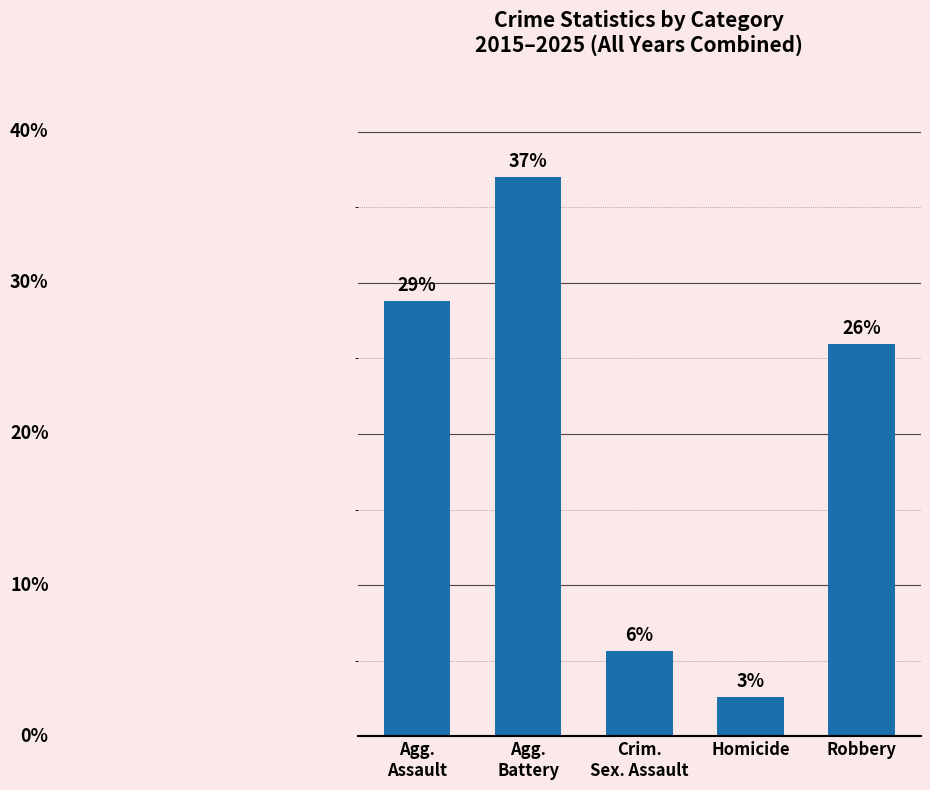

The chart shows a value of 37.0 at Agg.
Battery. True or false?

True